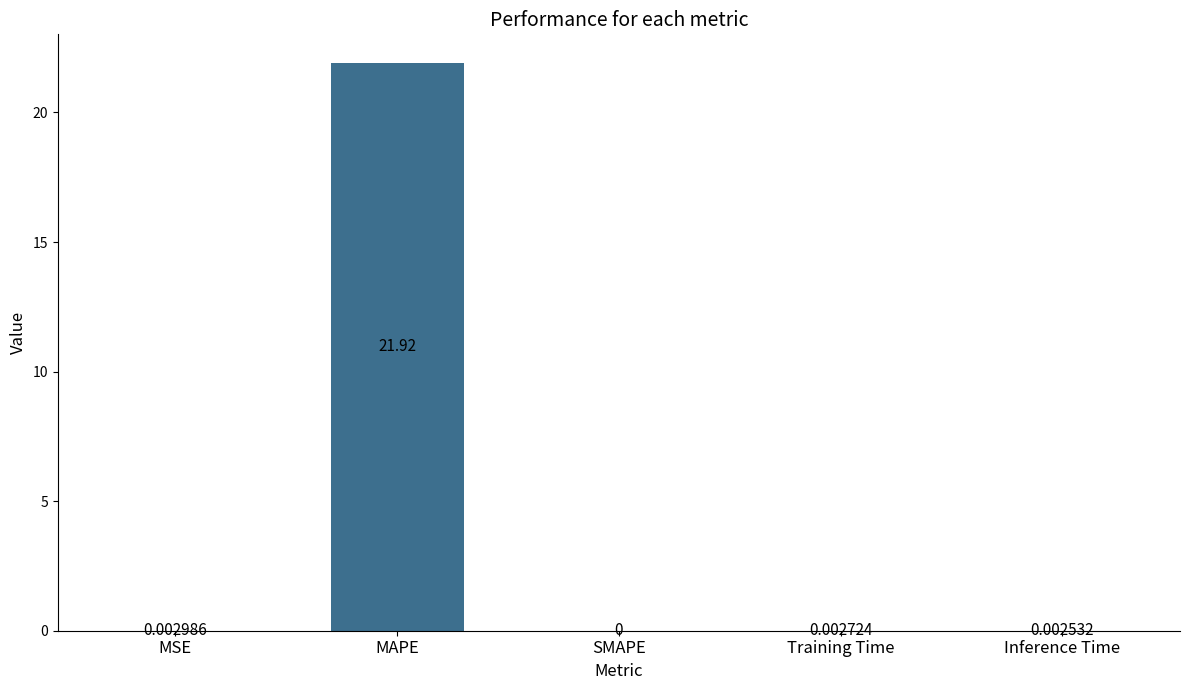

Which category has the highest value across all series?

MAPE